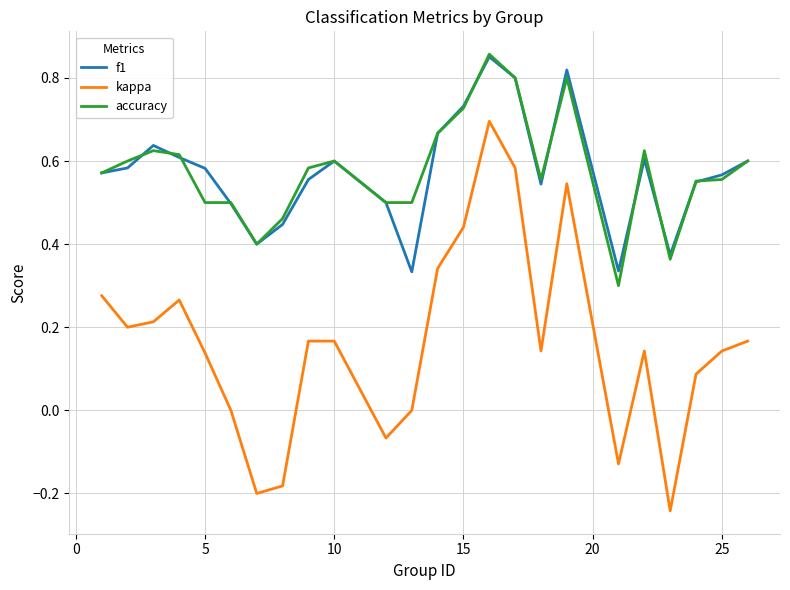

How many lines are shown in the chart?

3